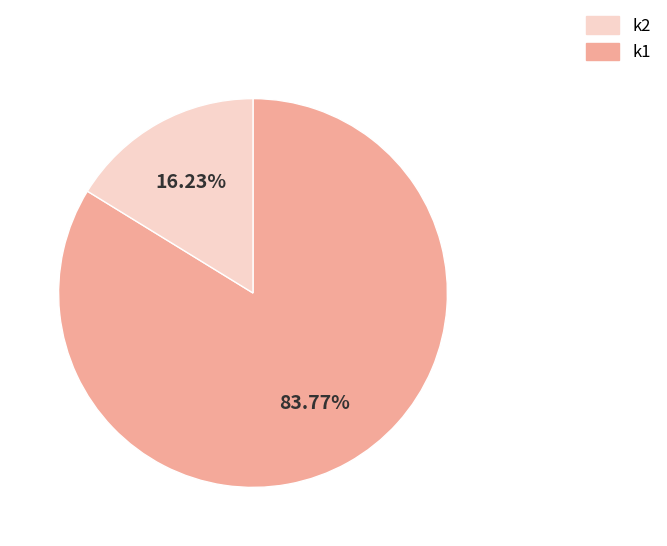

How many slices are in this pie chart?

2